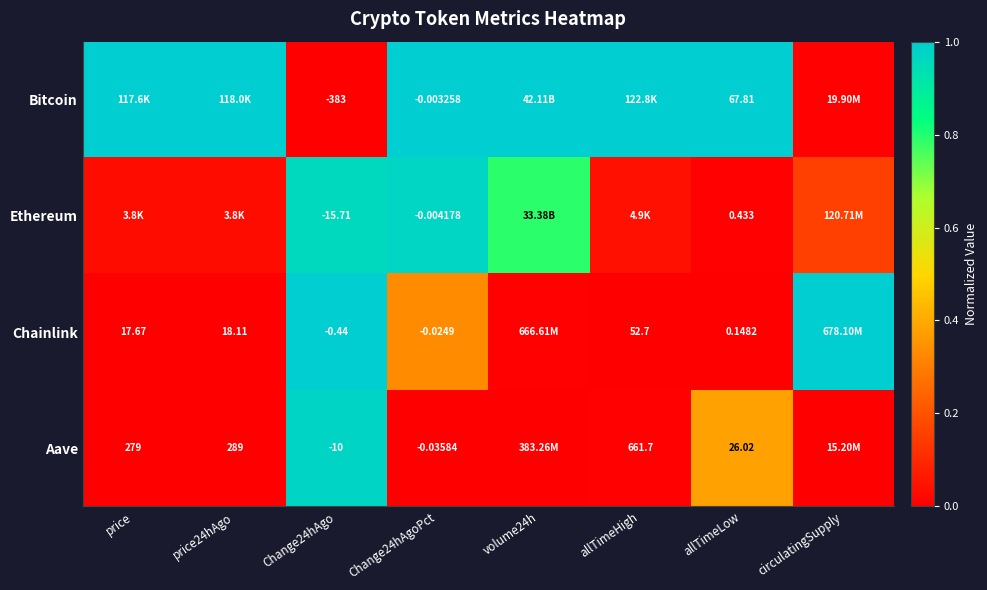

How many categories are shown in the chart?

8